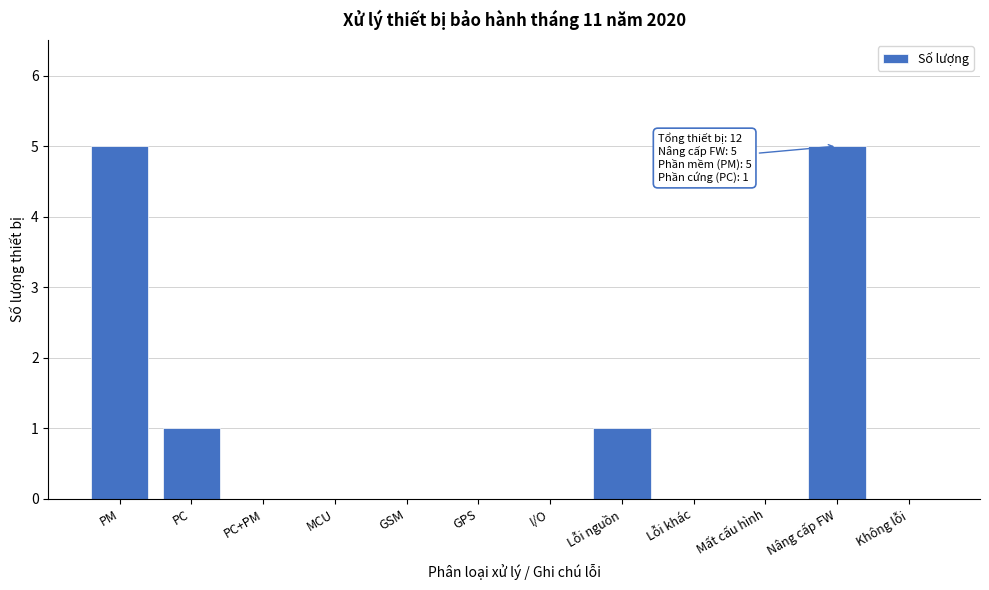

Reading right to left, extract all data points from this chart.

Không lỗi=0	Nâng cấp FW=5	Mất cấu hình=0	Lỗi khác=0	Lỗi nguồn=1	I/O=0	GPS=0	GSM=0	MCU=0	PC+PM=0	PC=1	PM=5